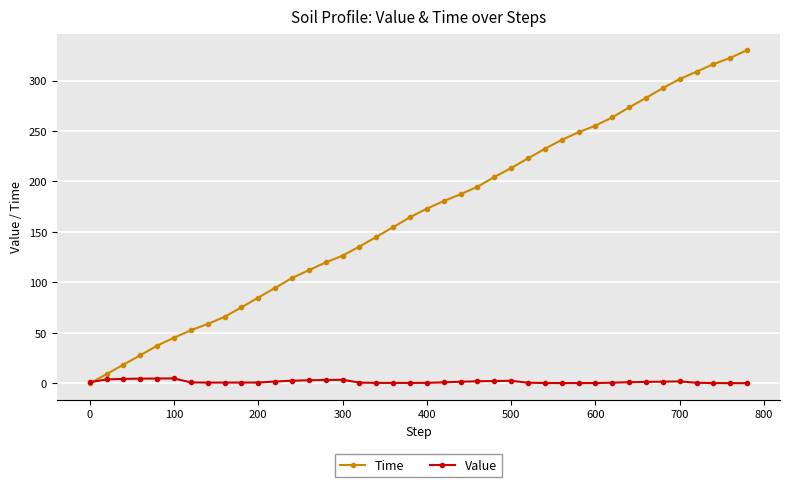

What is the value of the Time point at the 4th from the left?

27.9